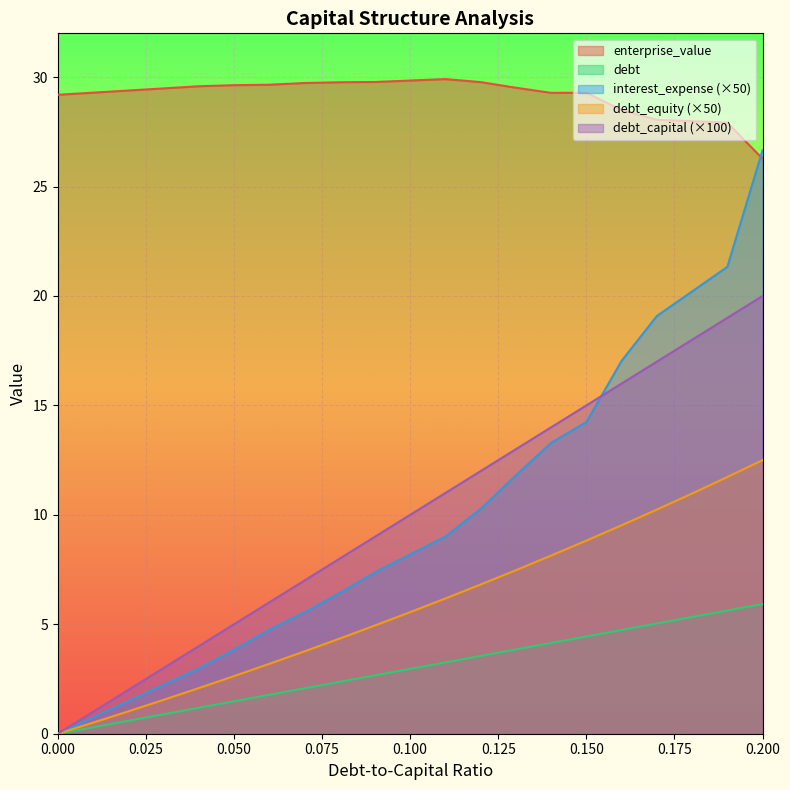

True or false: debt_equity and debt cross at least once.

False